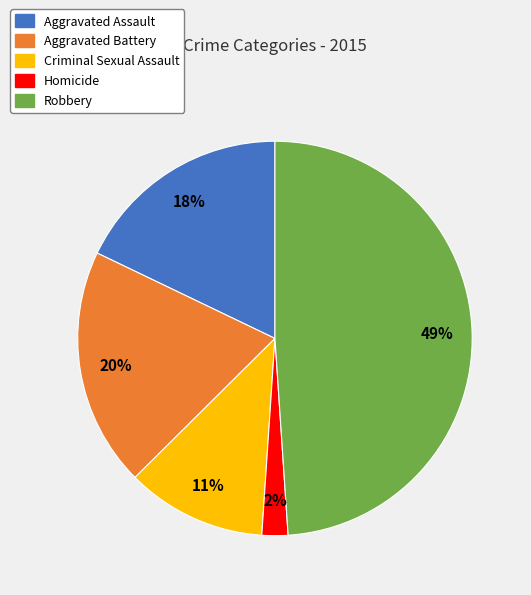

Which category has the biggest portion of the pie?

Robbery